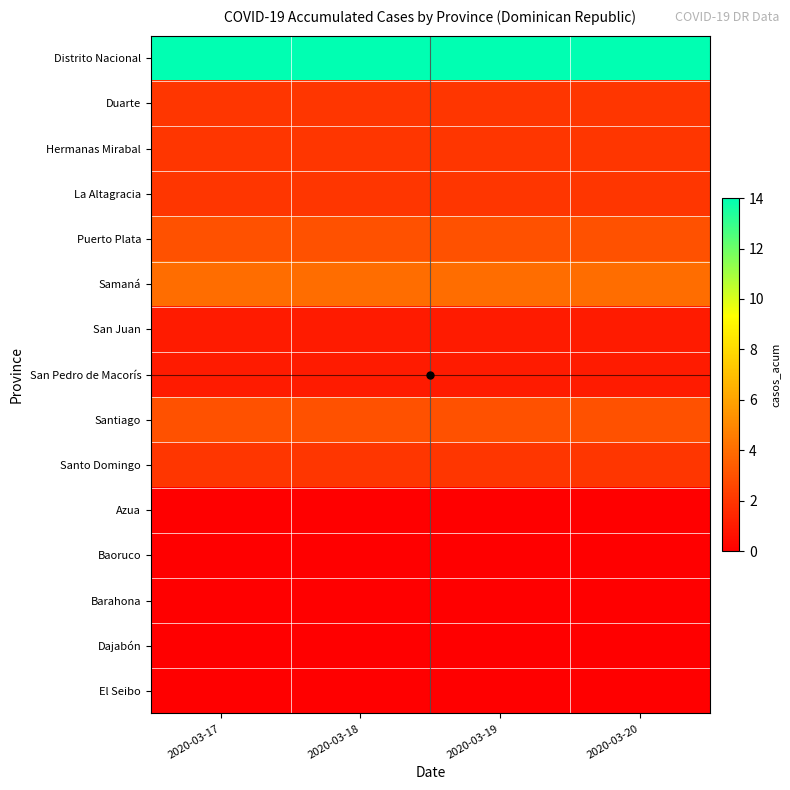

What is the total value across all series at 2020-03-19?

34